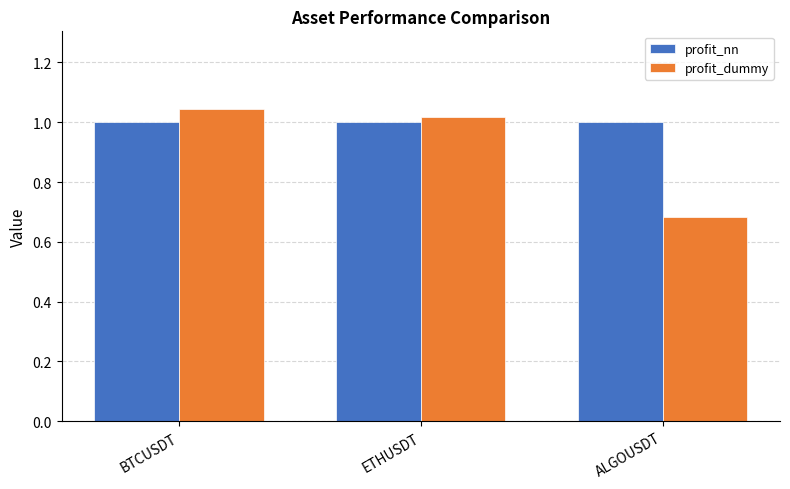

At which category is the sum across all series the highest?

BTCUSDT